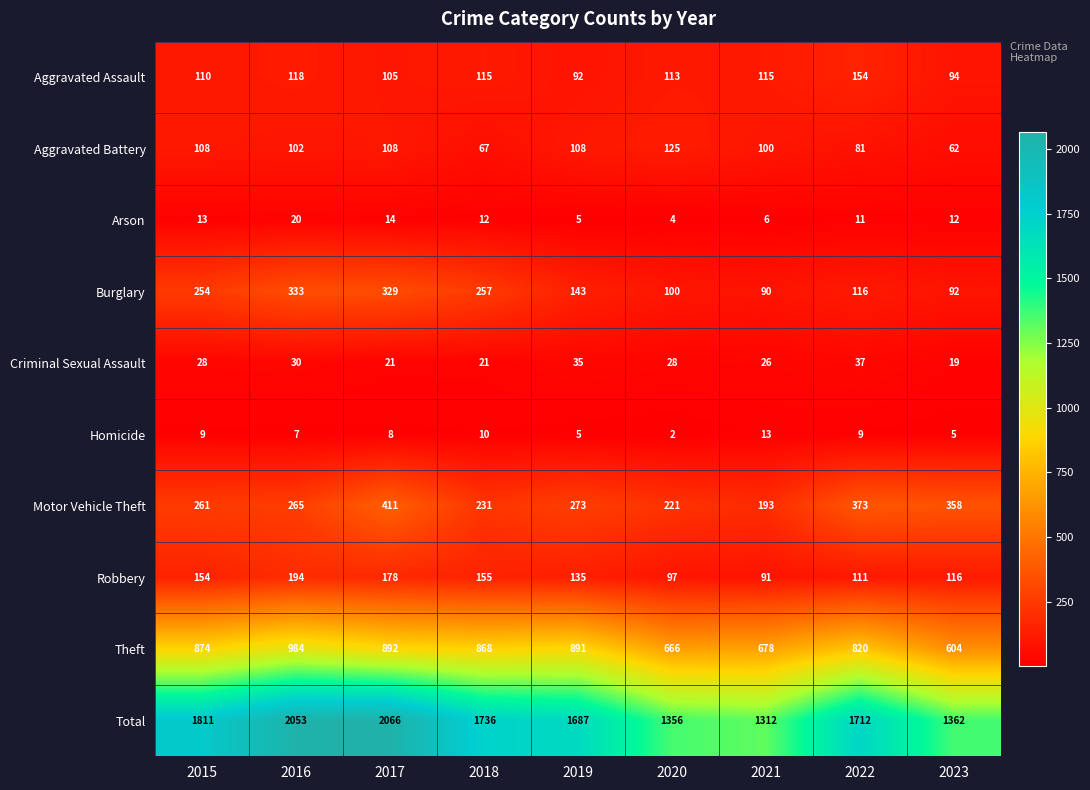

What is the maximum value shown in the chart?

2066